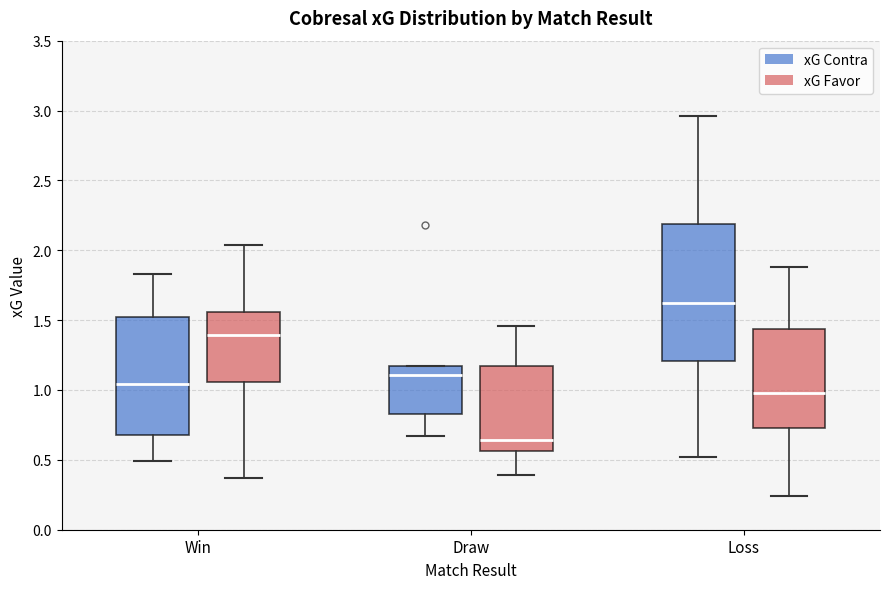

Reading left to right, transcribe this box plot: for each box, give where its median line is, the range the box spans, and where its two whiskers end, as read against the y-axis. The values are not printed on the chart, so give them approximately, as read against the axis.

Win (xG Contra): median 1.05, box 0.70 to 1.55, whiskers 0.50 to 1.85
Win (xG Favor): median 1.40, box 1.05 to 1.55, whiskers 0.35 to 2.05
Draw (xG Contra): median 1.10, box 0.85 to 1.15, whiskers 0.65 to 1.15
Draw (xG Favor): median 0.65, box 0.55 to 1.15, whiskers 0.40 to 1.45
Loss (xG Contra): median 1.60, box 1.20 to 2.20, whiskers 0.50 to 2.95
Loss (xG Favor): median 1.00, box 0.75 to 1.45, whiskers 0.25 to 1.90